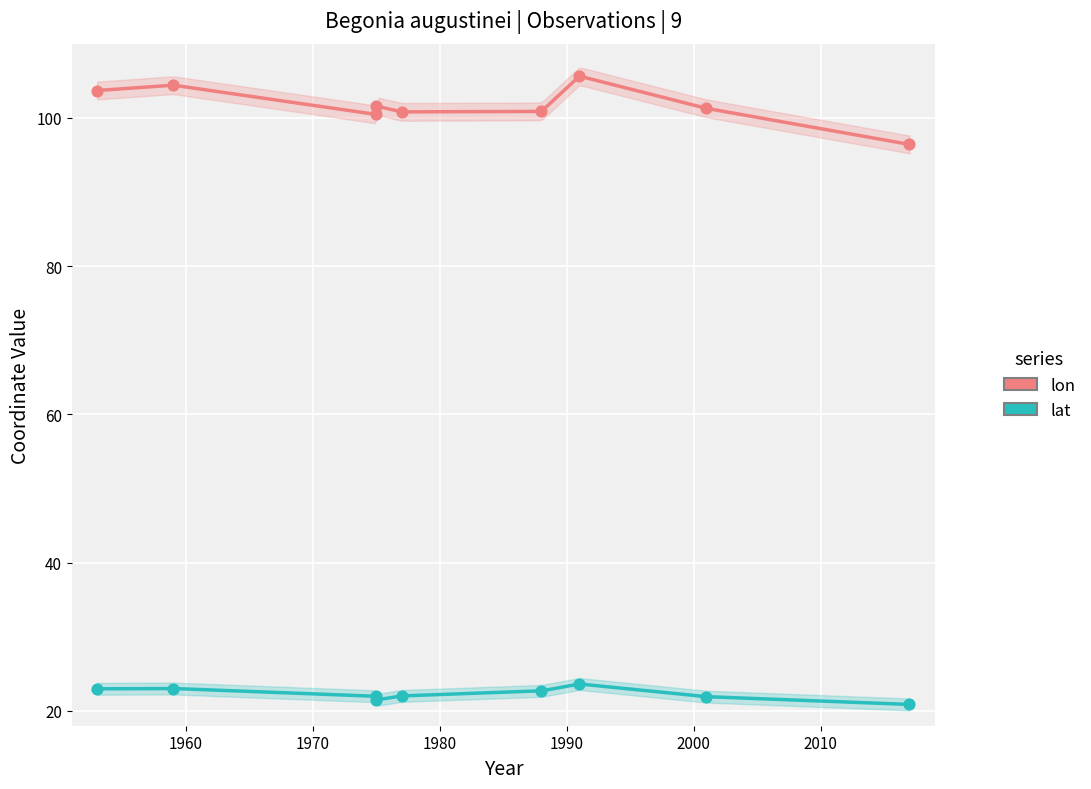

Which series has the largest Y range (max minus min)?

lon